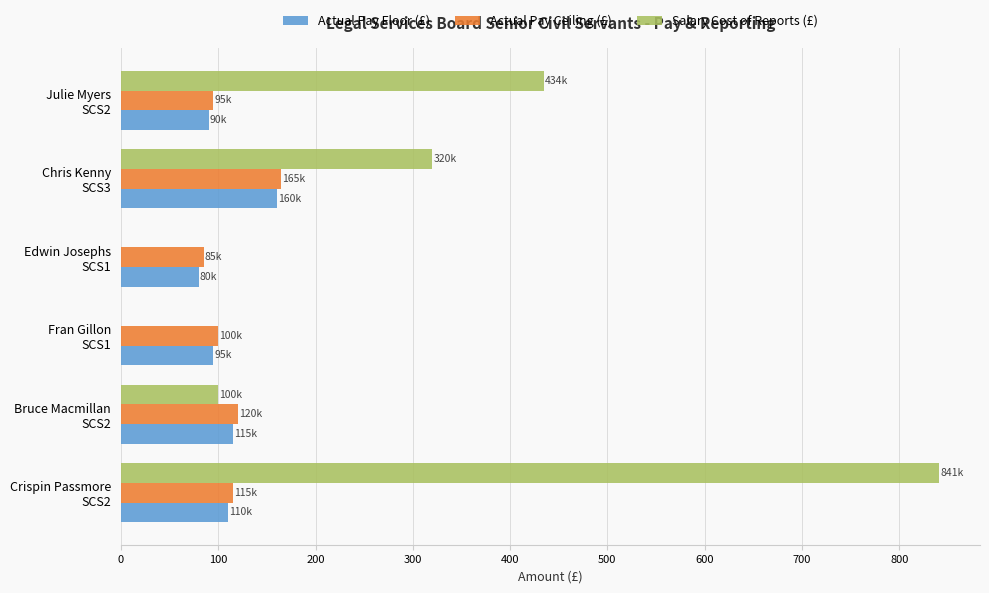

How many categories are shown in the chart?

6